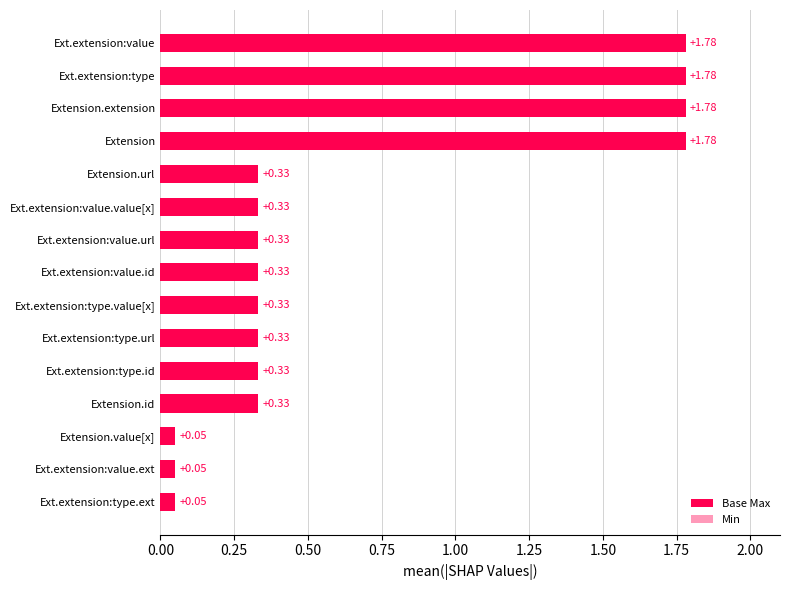

True or false: Base Max has a value of 0.1 at Ext.extension:type.ext.

True